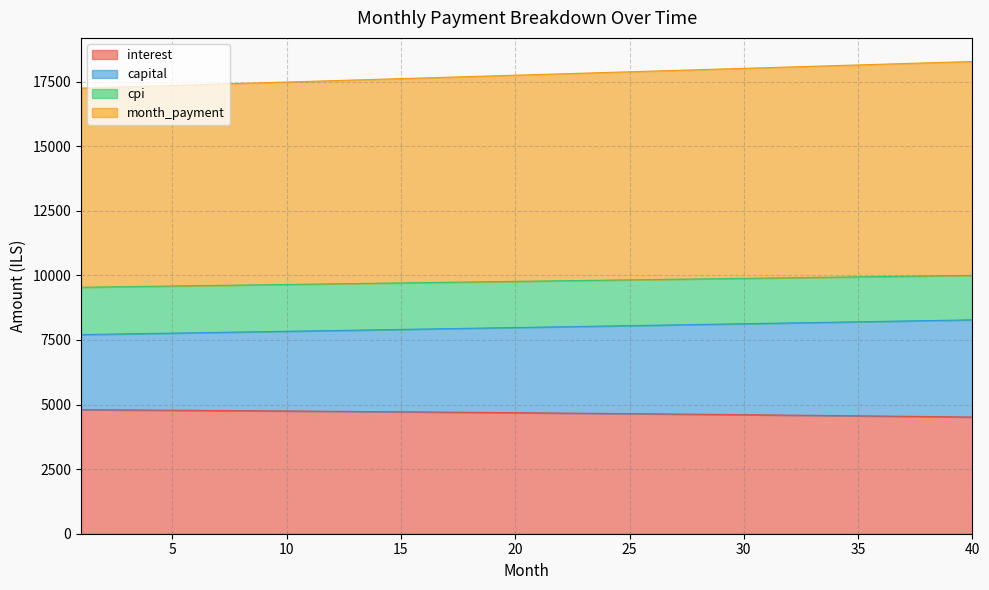

True or false: cpi has more than 1 points higher than both neighbors.

False